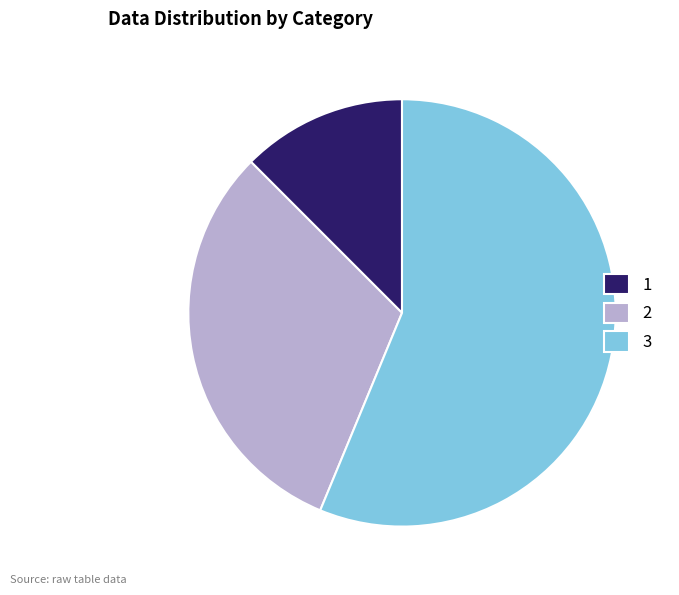

Which category accounts for the majority?

3